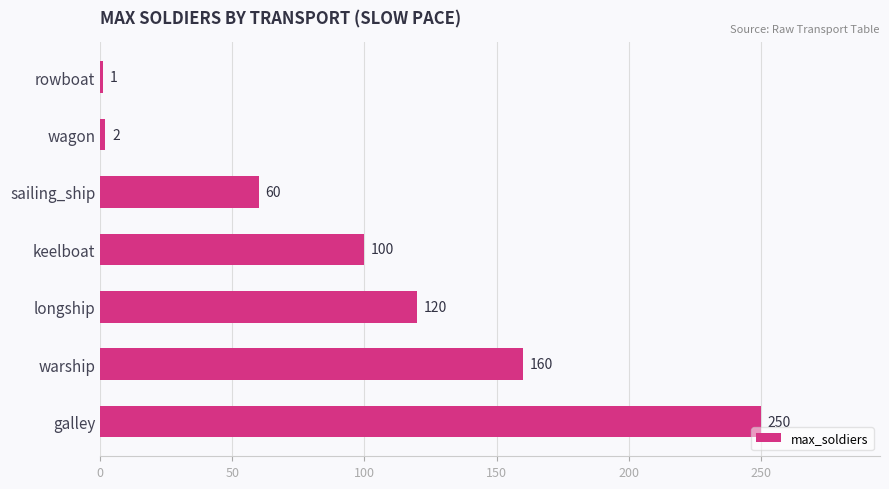

List the labels in order of value, smallest first.

rowboat, wagon, sailing_ship, keelboat, longship, warship, galley